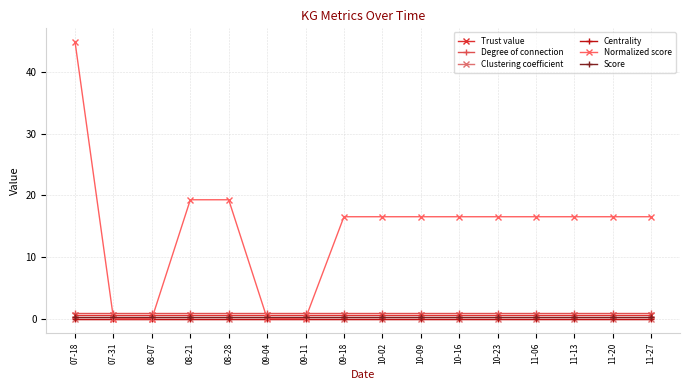

How many series are shown in this chart?

6